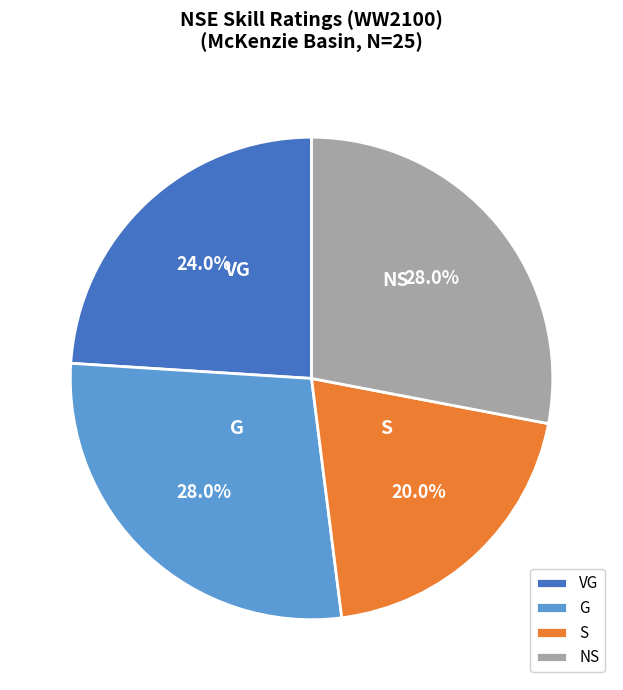

Does VG represent more than half of the total?

No